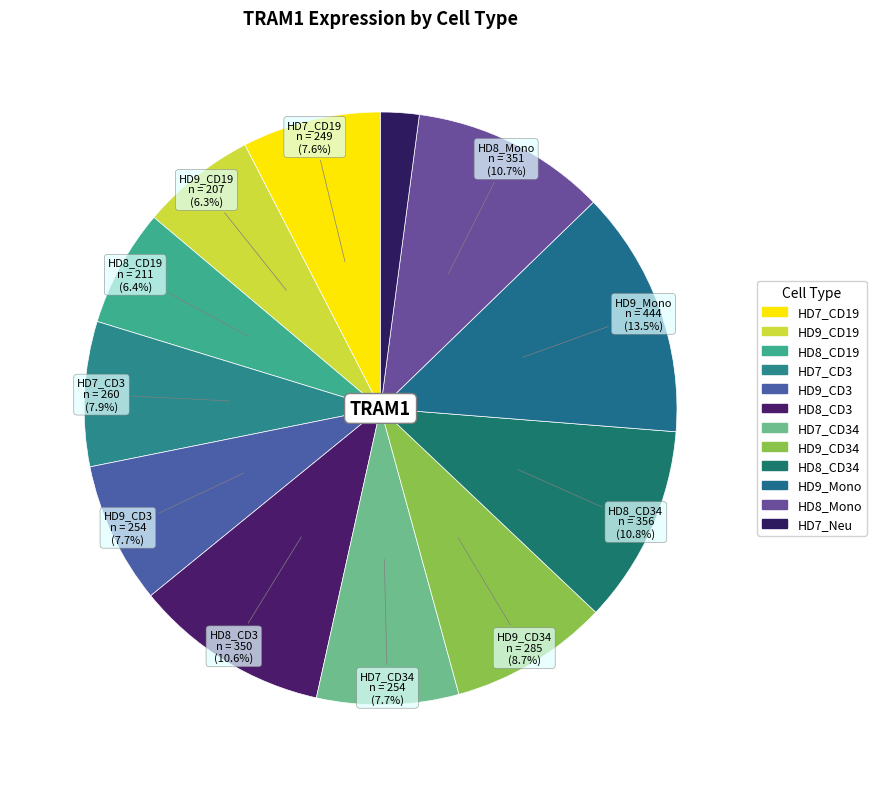

How many segments does this pie chart have?

12